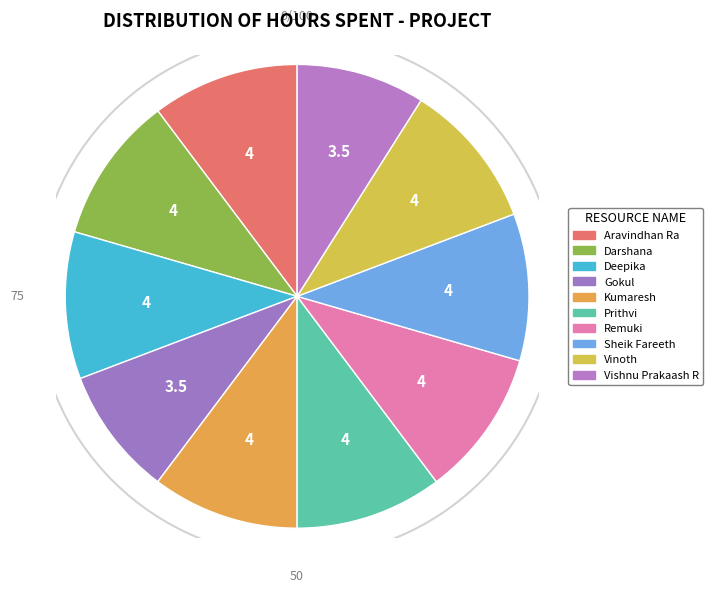

Between Aravindhan Ra and Prithvi, which is larger?

Aravindhan Ra